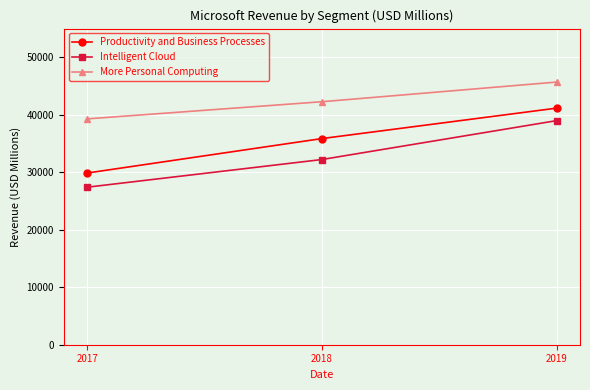

How many Productivity and Business Processes values are between 29870 and 41160?

3